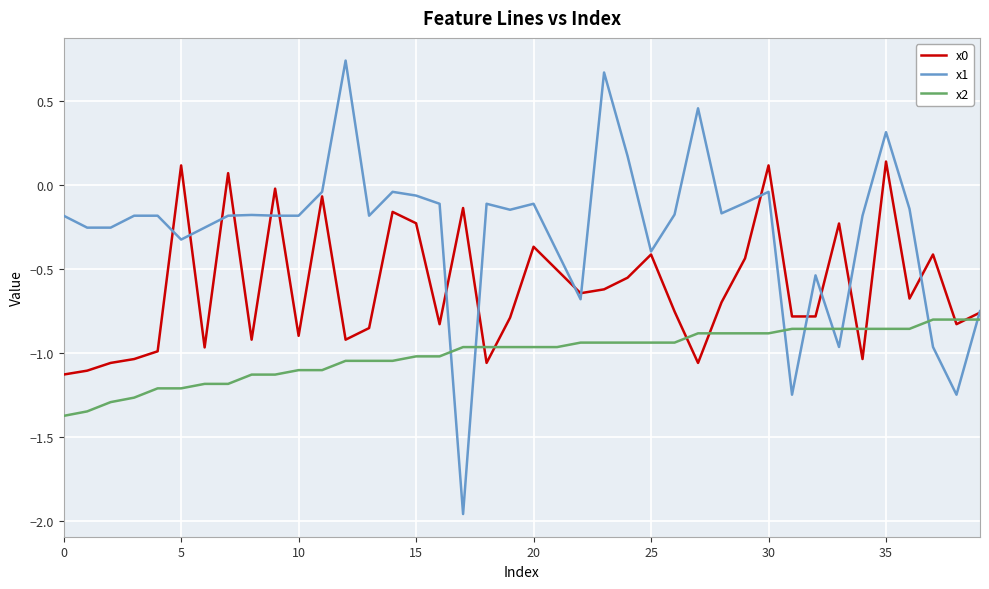

Which series has the largest range (max minus min)?

x1